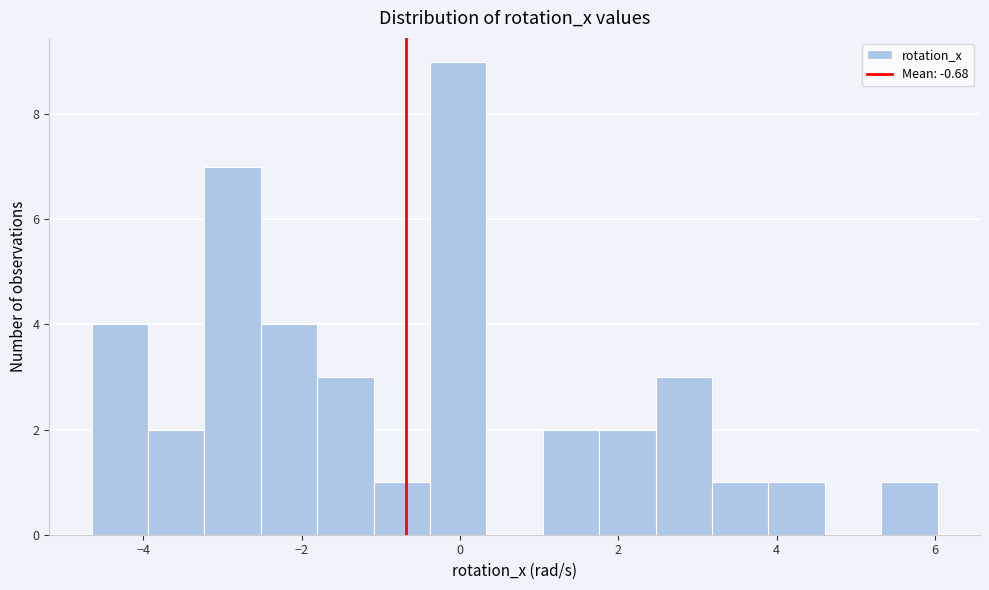

Around what value on the x-axis is the tallest bar? Give the approximate position of its centre, as read against the axis.

0.0